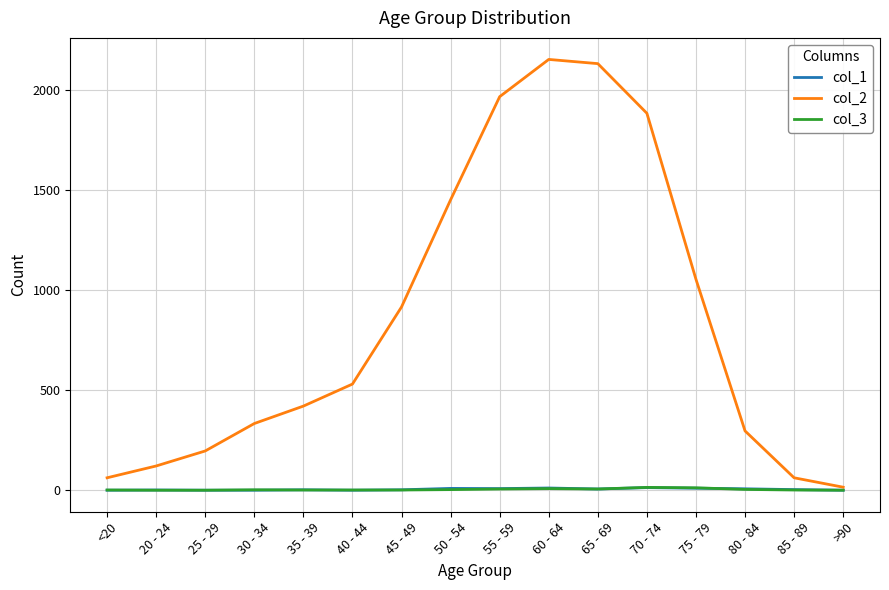

What is the spread (max minus min) of values at 65 - 69?

2124